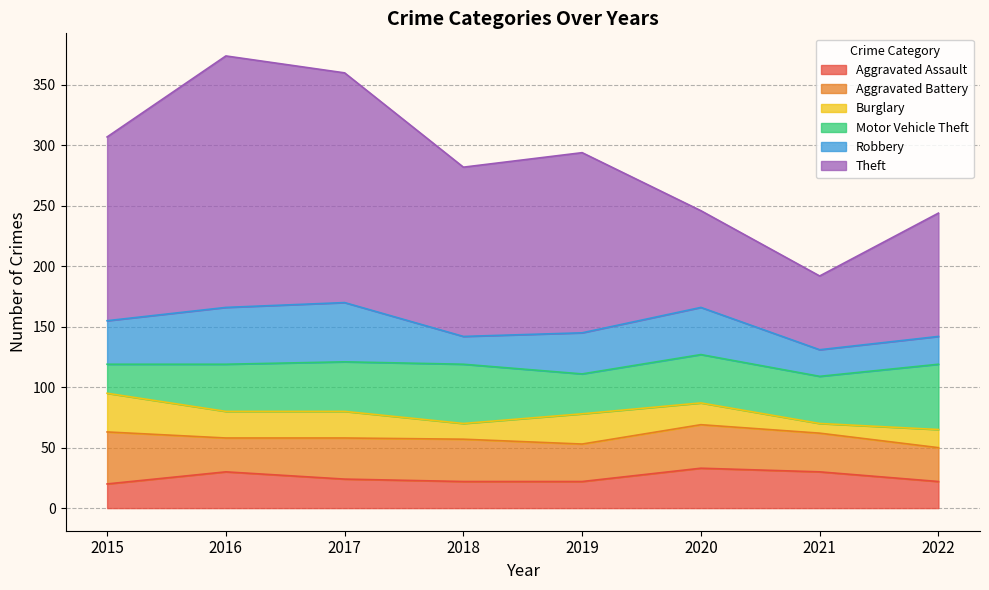

What is the difference between the maximum and minimum values in the Theft series?

147